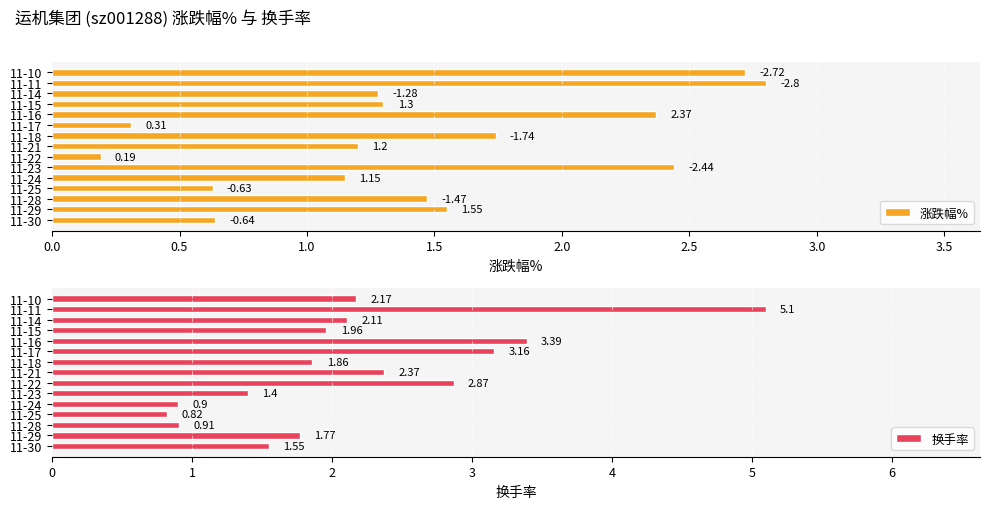

Which series has the largest range (max minus min)?

换手率